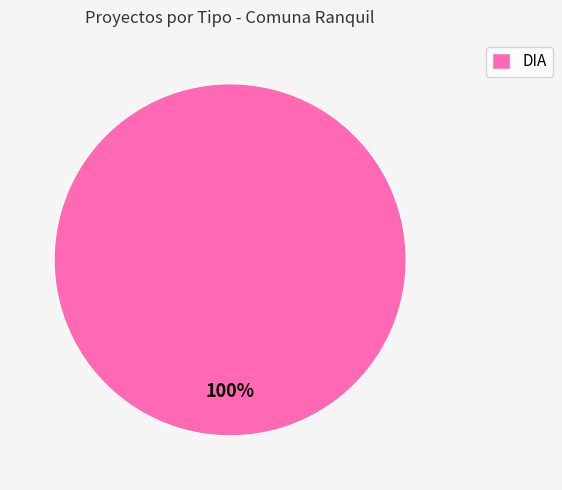

What percentage is the DIA slice, to the nearest percent?

100%